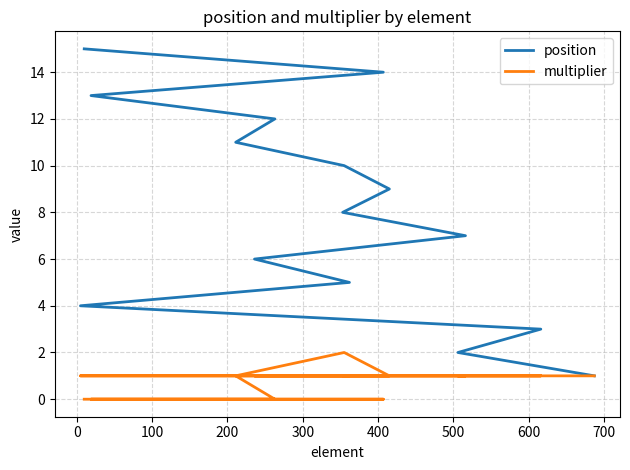

Is it true that multiplier equals 1 at 100?

True